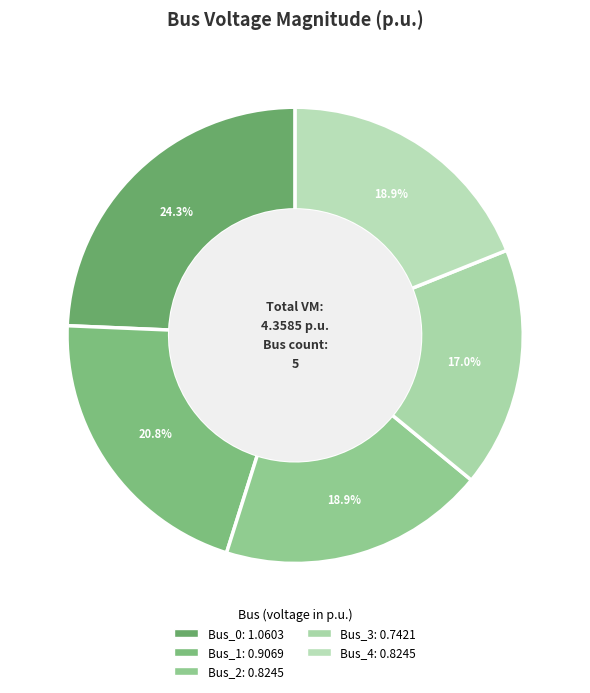

Does Bus_4 represent more than half of the total?

No